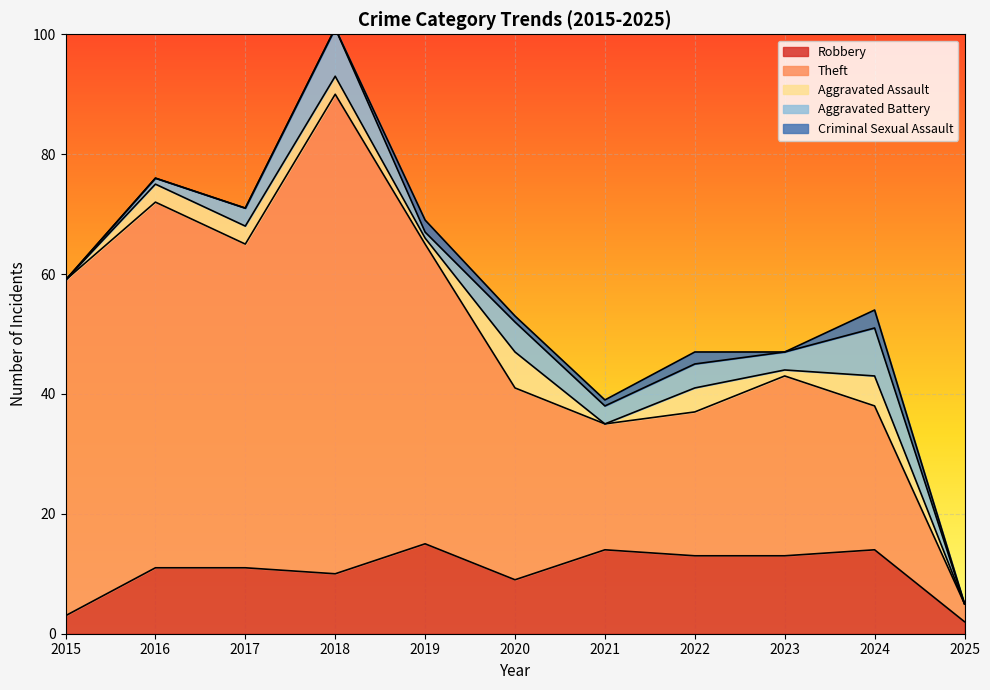

What is the value of the Robbery point at the 3rd from the left?

11